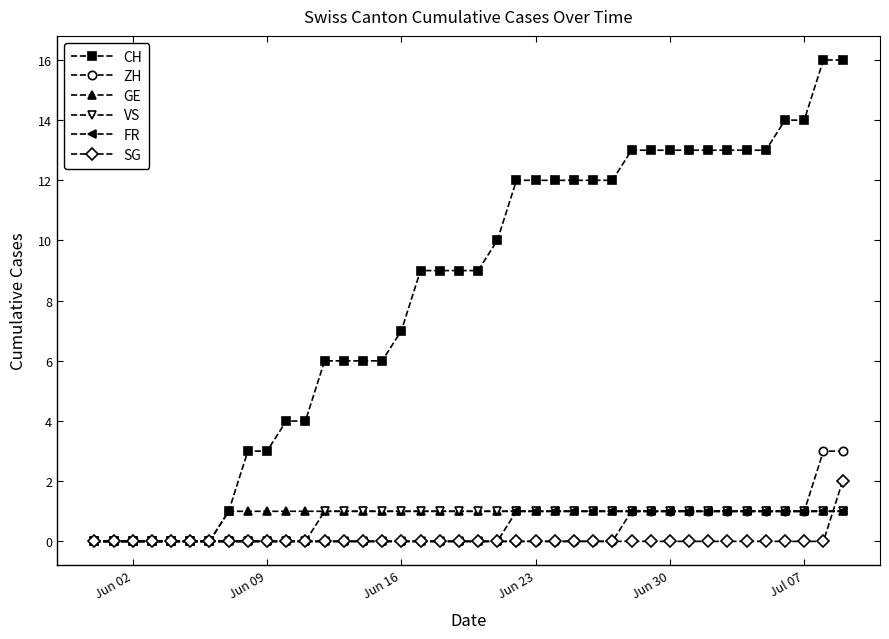

What is the value of the CH point at the 36th from the left?

13